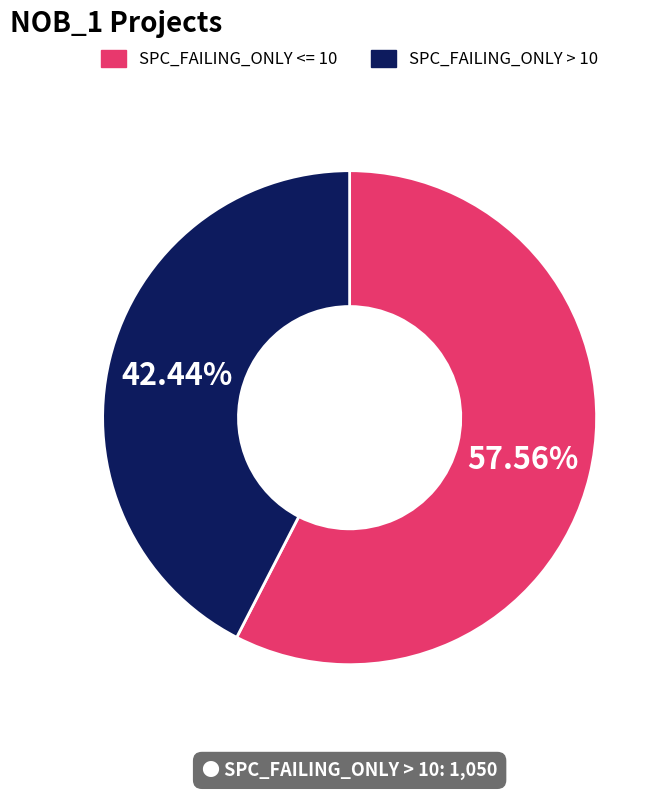

Does any single category account for the majority?

Yes